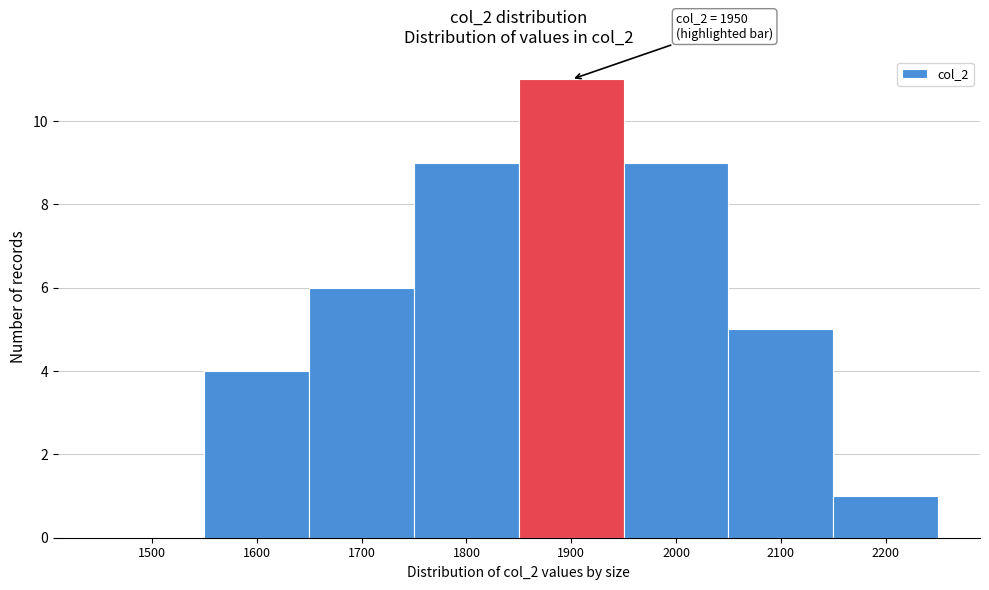

Reading left to right, transcribe all the data shown in this chart.

1500=0	1600=4	1700=6	1800=9	1900=11	2000=9	2100=5	2200=1